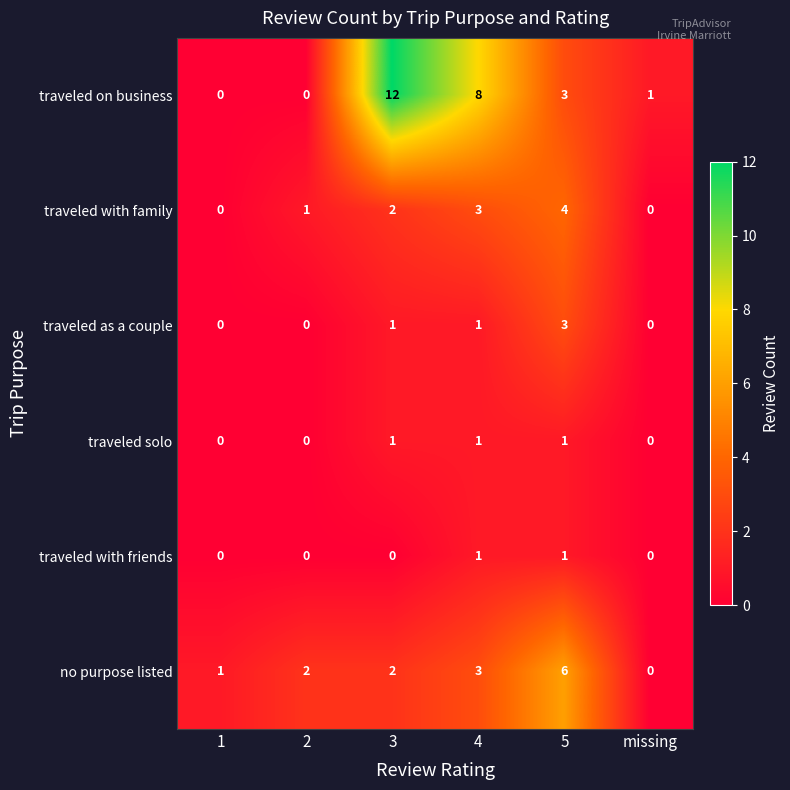

What is the greatest value displayed?

12